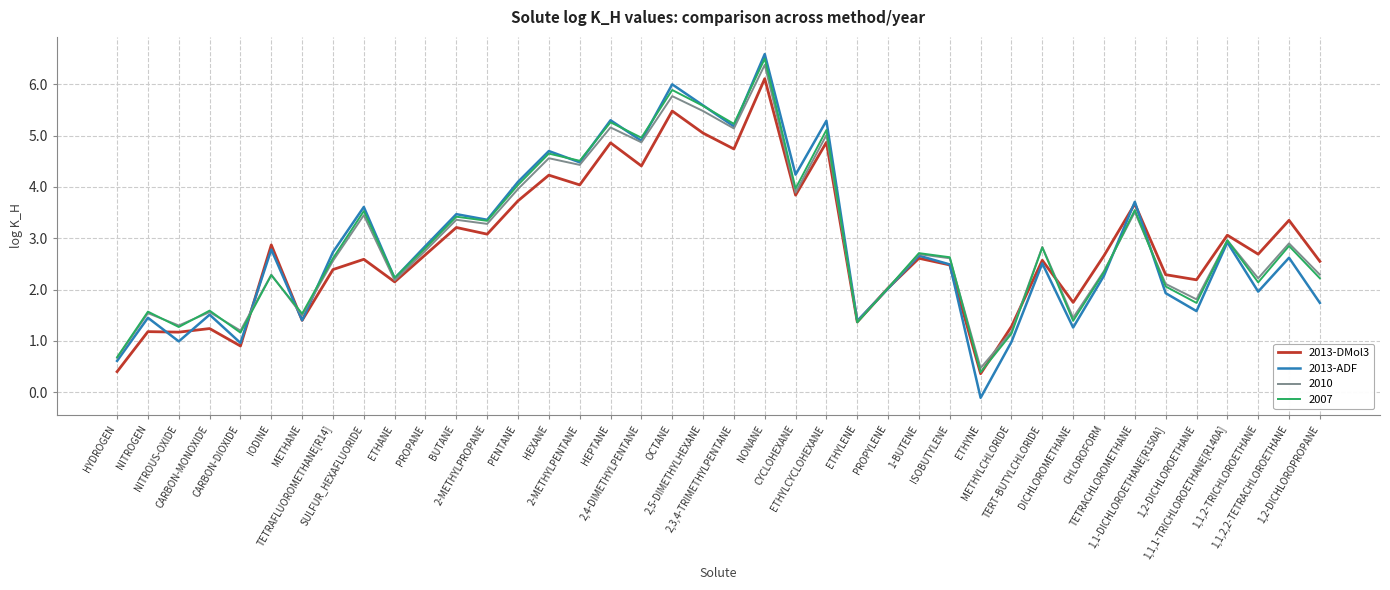

Is it true that 2013-ADF equals 2.6 at 1,1,2,2-TETRACHLOROETHANE?

True